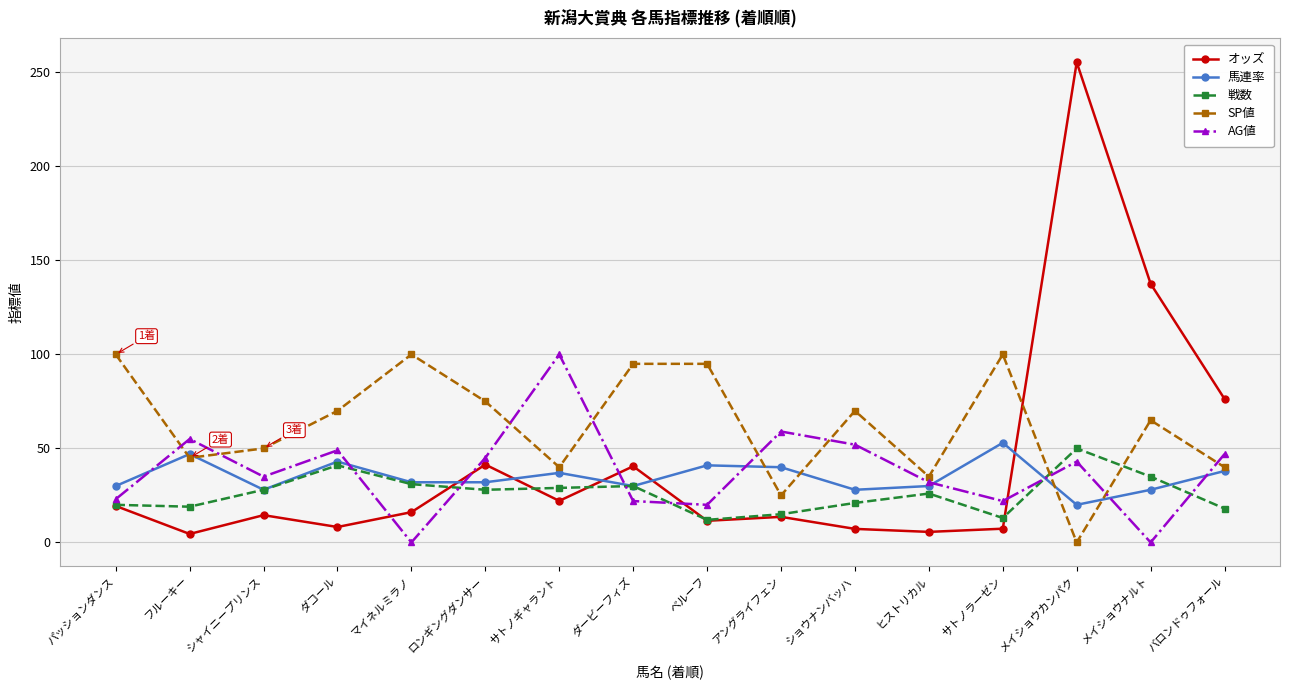

What is the difference between the AG値 values at ダービーフィズ and マイネルミラノ?

22.0